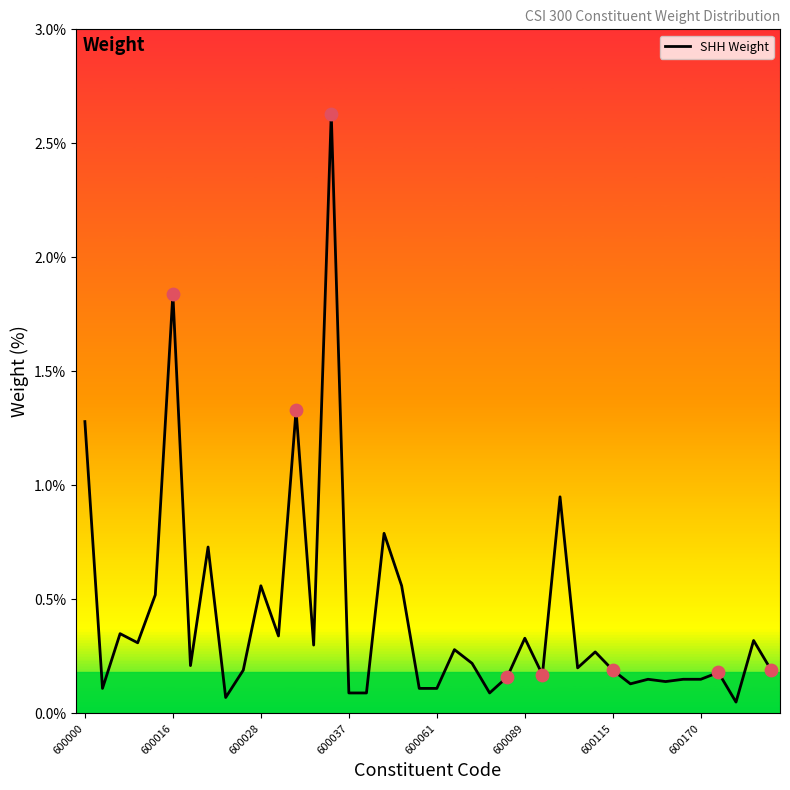

What is the greatest value displayed?

2.6